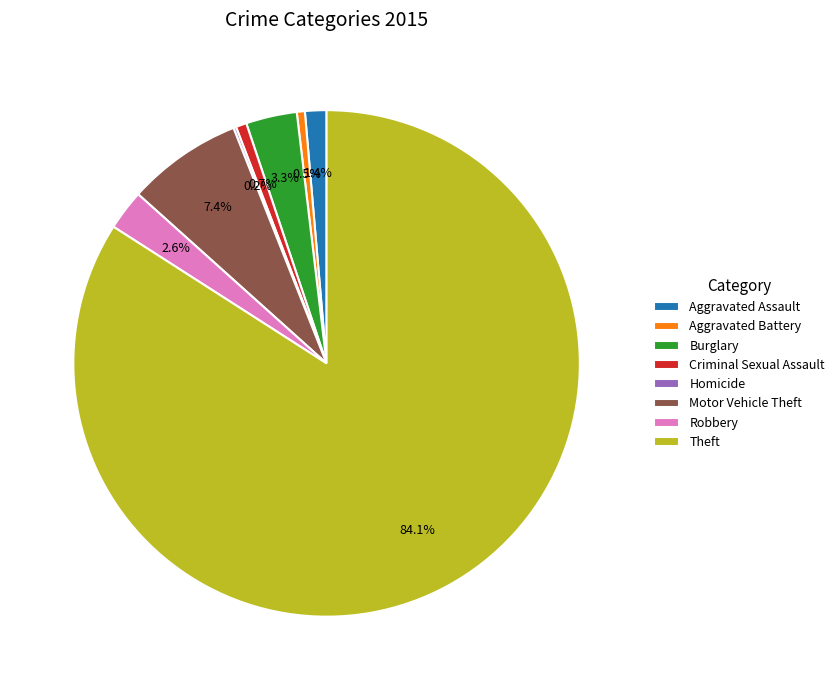

Which has a higher value, Burglary or Aggravated Battery?

Burglary